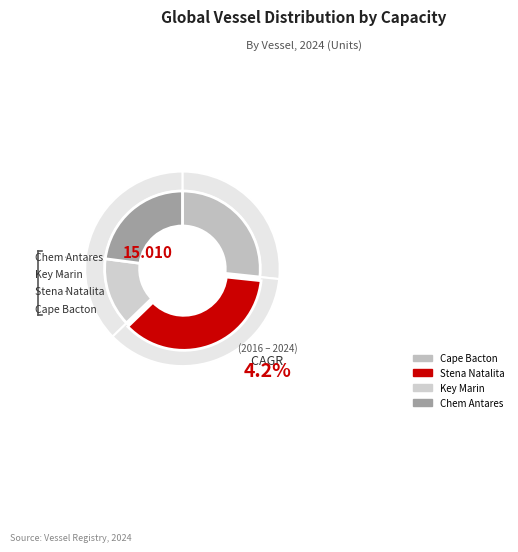

To the nearest percent, what is the combined percentage of Chem Antares and Cape Bacton?

50%